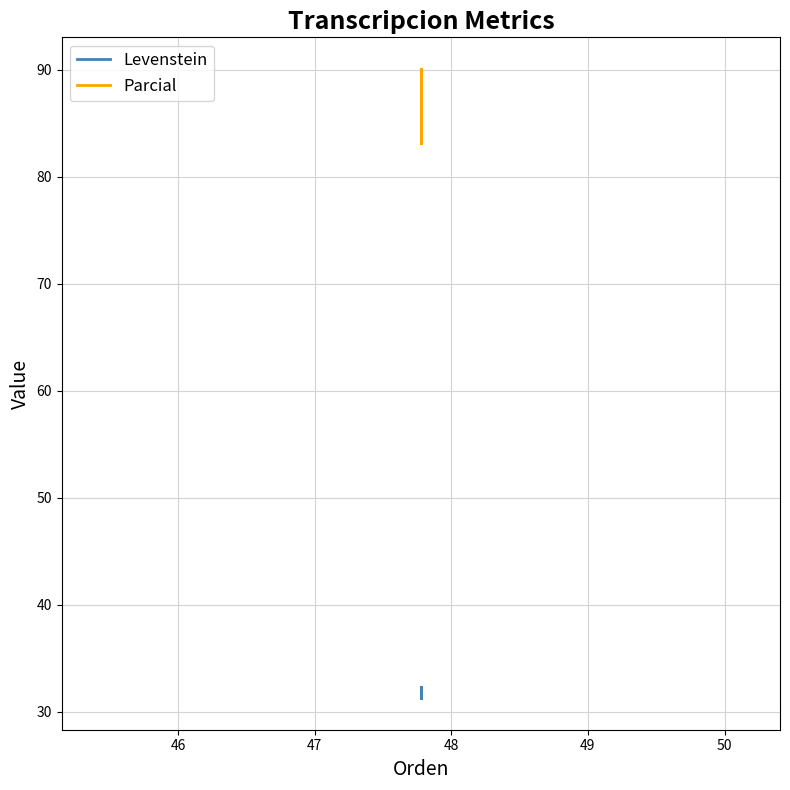

Which series changed the most between 47 and 48?

Parcial